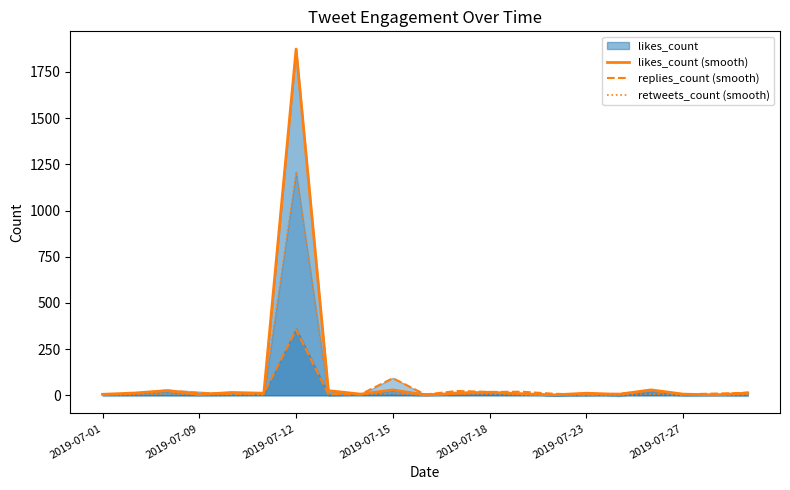

What is the maximum value for retweets_count (smooth)?

1208